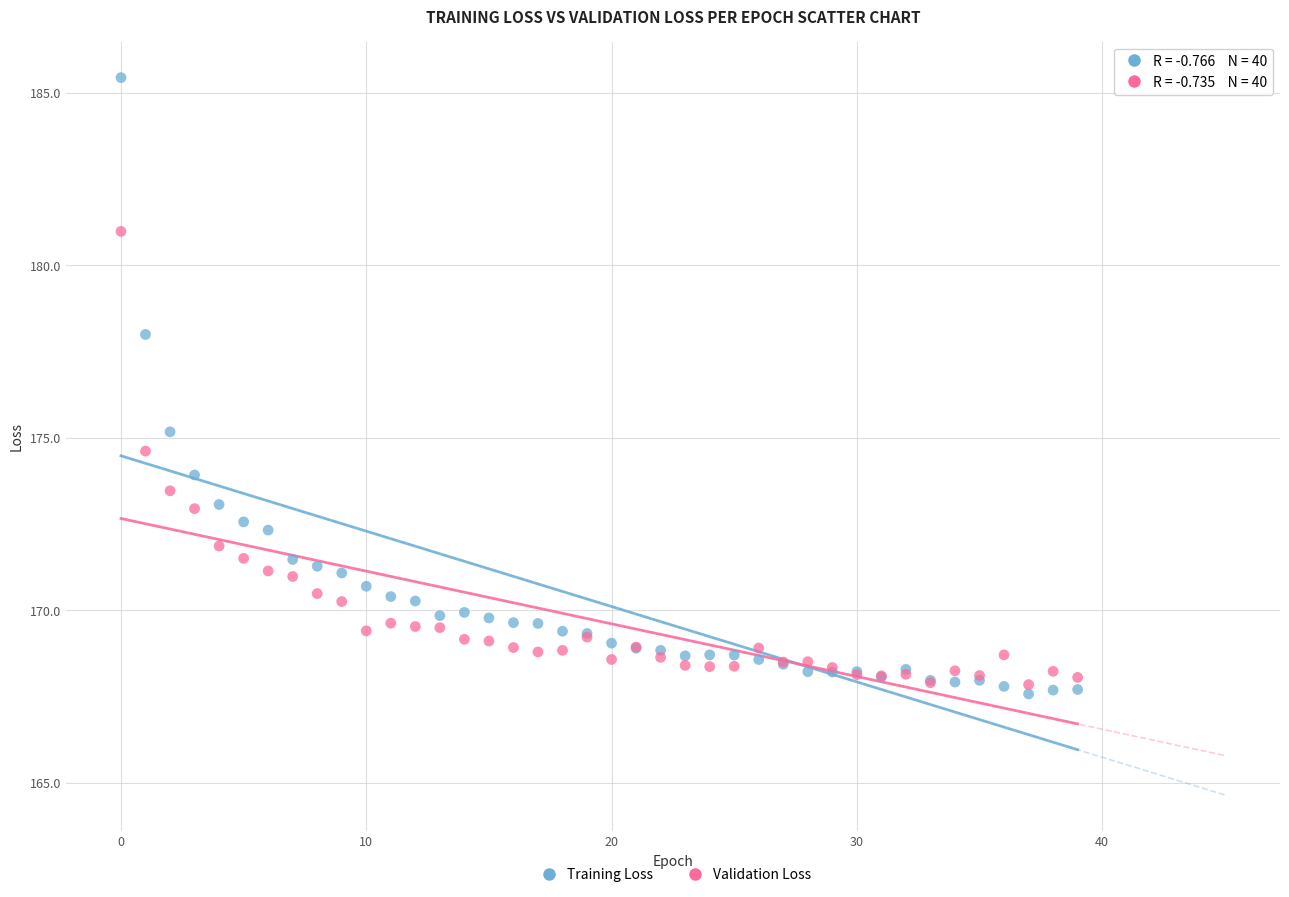

Which series reaches the maximum Y coordinate?

Training Loss